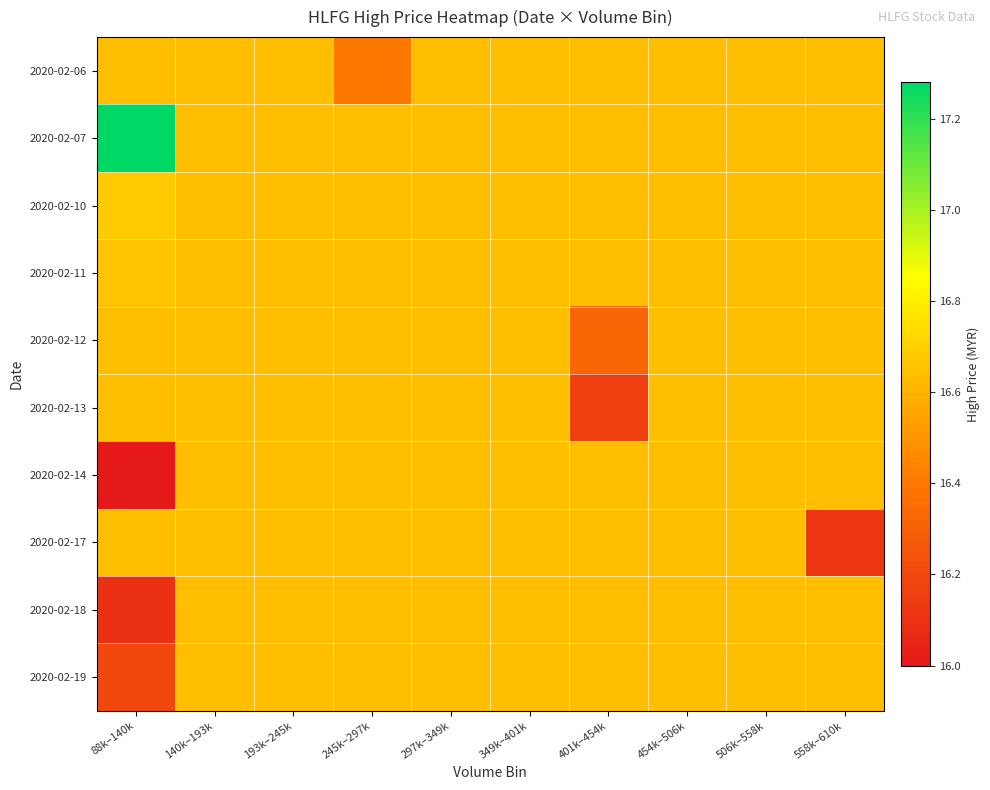

Reading left to right, list all the values displayed in this chart.

2020-02-06: 88k–140k=16.6	140k–193k=16.6	193k–245k=16.6	245k–297k=16.4	297k–349k=16.6	349k–401k=16.6	401k–454k=16.6	454k–506k=16.6	506k–558k=16.6	558k–610k=16.6
2020-02-07: 88k–140k=17.3	140k–193k=16.6	193k–245k=16.6	245k–297k=16.6	297k–349k=16.6	349k–401k=16.6	401k–454k=16.6	454k–506k=16.6	506k–558k=16.6	558k–610k=16.6
2020-02-10: 88k–140k=16.7	140k–193k=16.6	193k–245k=16.6	245k–297k=16.6	297k–349k=16.6	349k–401k=16.6	401k–454k=16.6	454k–506k=16.6	506k–558k=16.6	558k–610k=16.6
2020-02-11: 88k–140k=16.7	140k–193k=16.6	193k–245k=16.6	245k–297k=16.6	297k–349k=16.6	349k–401k=16.6	401k–454k=16.6	454k–506k=16.6	506k–558k=16.6	558k–610k=16.6
2020-02-12: 88k–140k=16.6	140k–193k=16.6	193k–245k=16.6	245k–297k=16.6	297k–349k=16.6	349k–401k=16.6	401k–454k=16.3	454k–506k=16.6	506k–558k=16.6	558k–610k=16.6
2020-02-13: 88k–140k=16.6	140k–193k=16.6	193k–245k=16.6	245k–297k=16.6	297k–349k=16.6	349k–401k=16.6	401k–454k=16.2	454k–506k=16.6	506k–558k=16.6	558k–610k=16.6
2020-02-14: 88k–140k=16.0	140k–193k=16.6	193k–245k=16.6	245k–297k=16.6	297k–349k=16.6	349k–401k=16.6	401k–454k=16.6	454k–506k=16.6	506k–558k=16.6	558k–610k=16.6
2020-02-17: 88k–140k=16.6	140k–193k=16.6	193k–245k=16.6	245k–297k=16.6	297k–349k=16.6	349k–401k=16.6	401k–454k=16.6	454k–506k=16.6	506k–558k=16.6	558k–610k=16.1
2020-02-18: 88k–140k=16.1	140k–193k=16.6	193k–245k=16.6	245k–297k=16.6	297k–349k=16.6	349k–401k=16.6	401k–454k=16.6	454k–506k=16.6	506k–558k=16.6	558k–610k=16.6
2020-02-19: 88k–140k=16.2	140k–193k=16.6	193k–245k=16.6	245k–297k=16.6	297k–349k=16.6	349k–401k=16.6	401k–454k=16.6	454k–506k=16.6	506k–558k=16.6	558k–610k=16.6